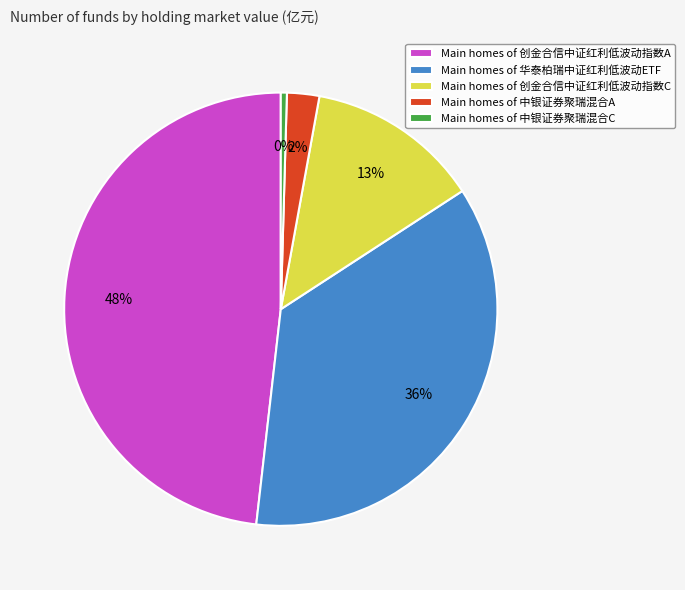

How many slices are in this pie chart?

5